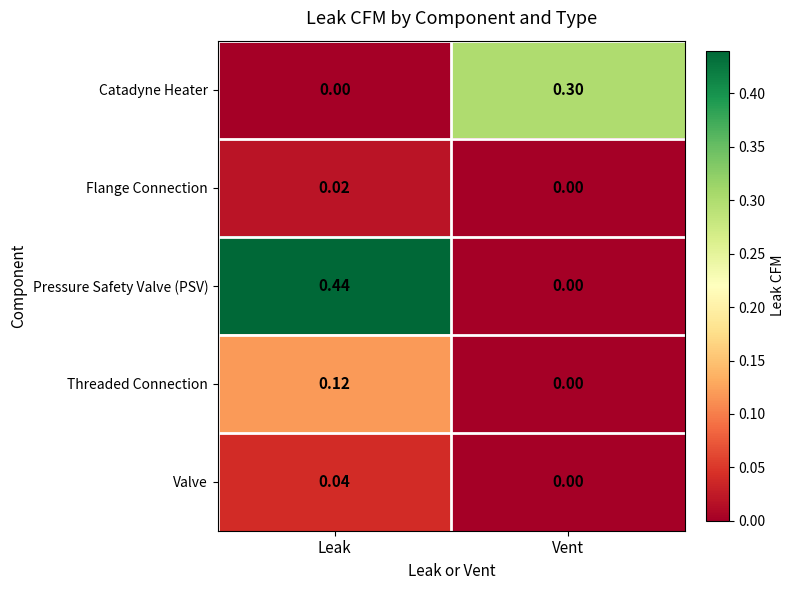

Which series has the widest spread of values?

Pressure Safety Valve (PSV)